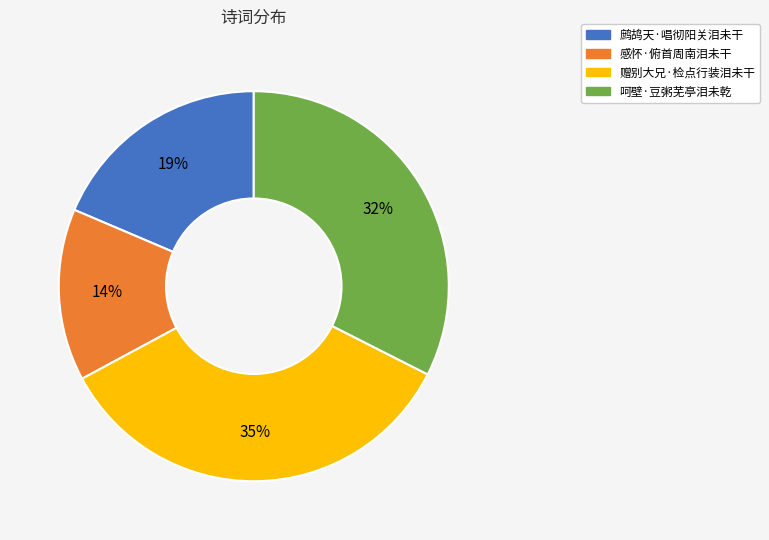

What is the largest slice in the pie chart?

赠别大兄·检点行装泪未干